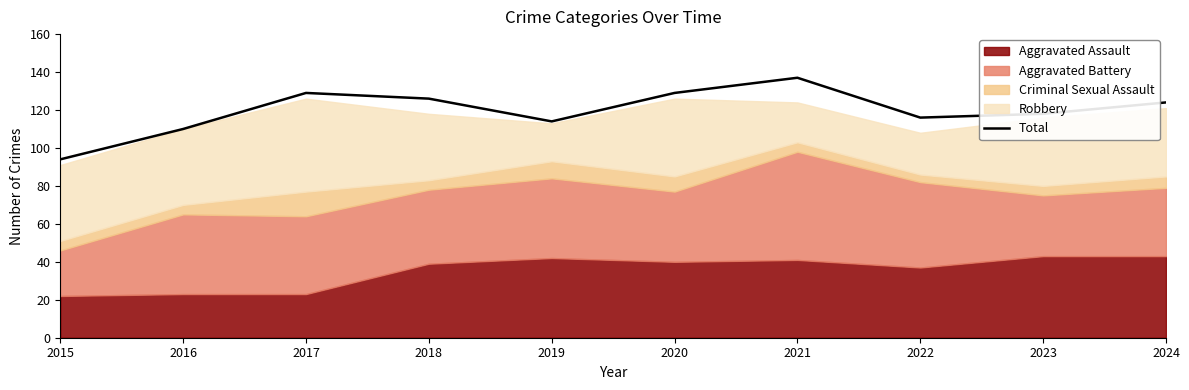

At which category does the data reach its first local valley?

2019